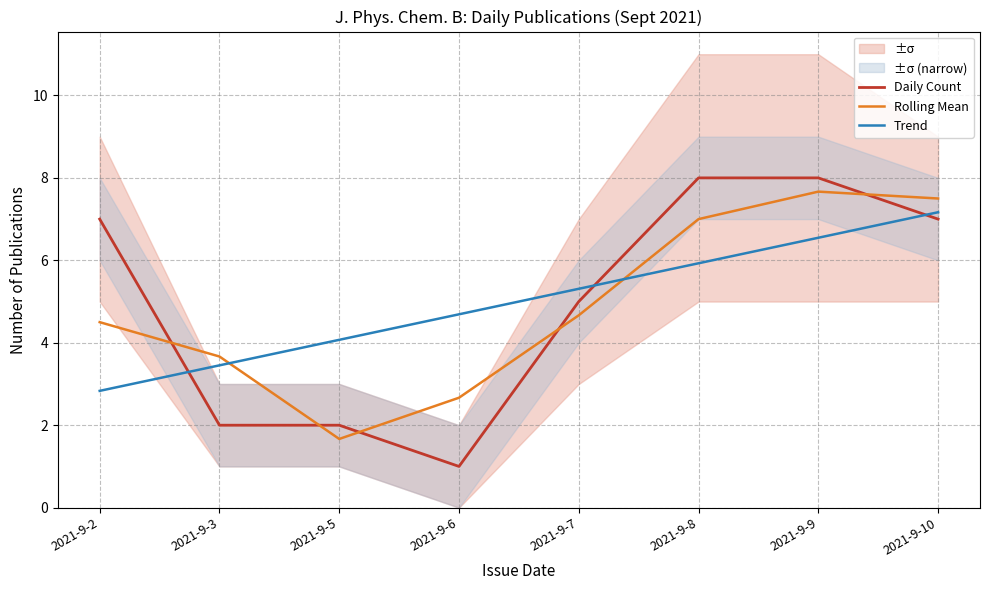

Where is Daily Count nearest to the value 4?

2021-9-7